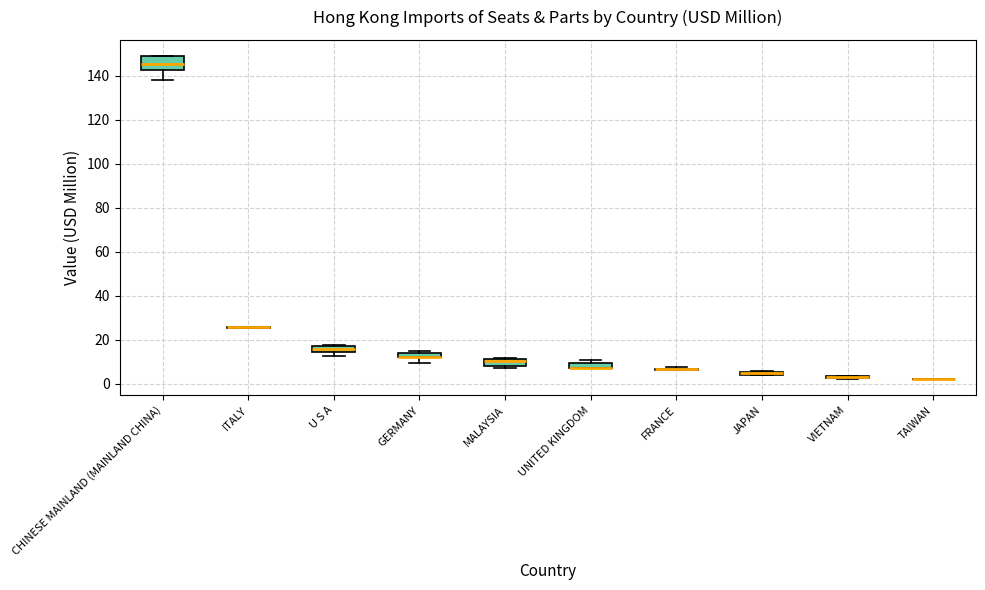

Which box is the tallest, from its lower edge to its upper edge?

CHINESE MAINLAND (MAINLAND CHINA)